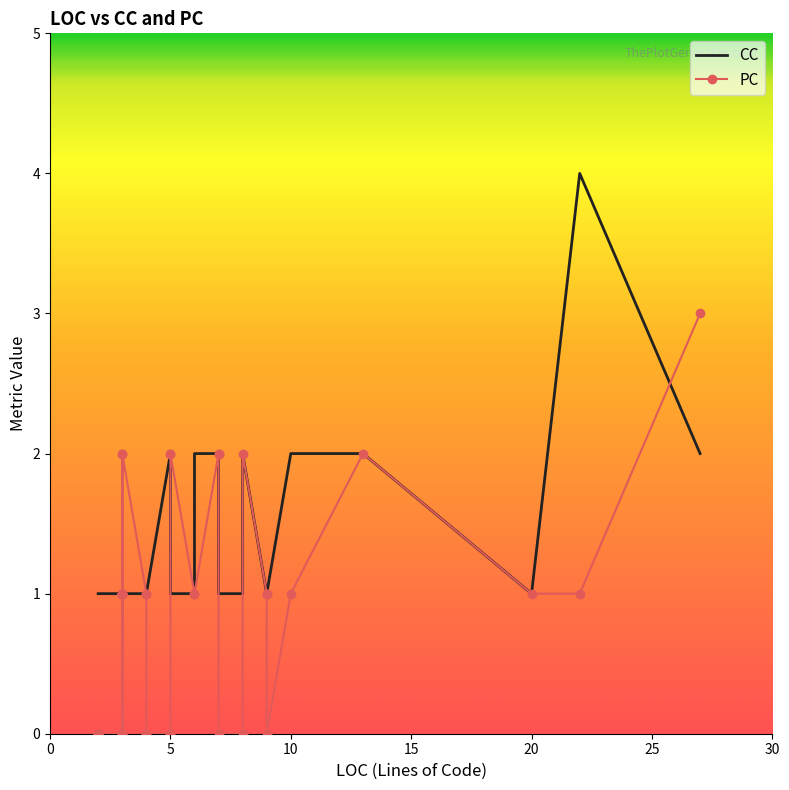

Which series has the largest range (max minus min)?

CC